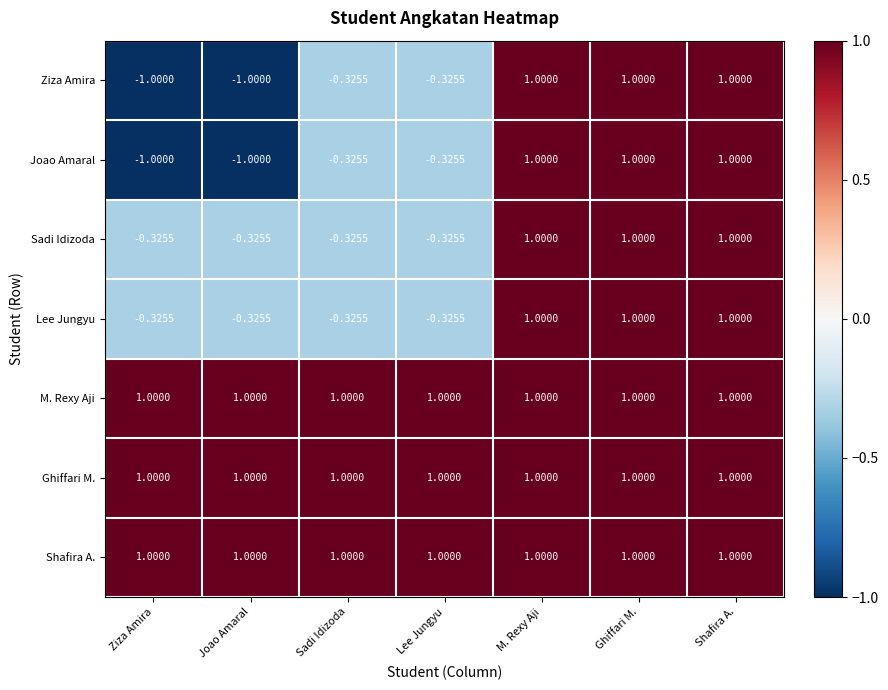

At which label does Lee Jungyu first exceed 0?

M. Rexy Aji